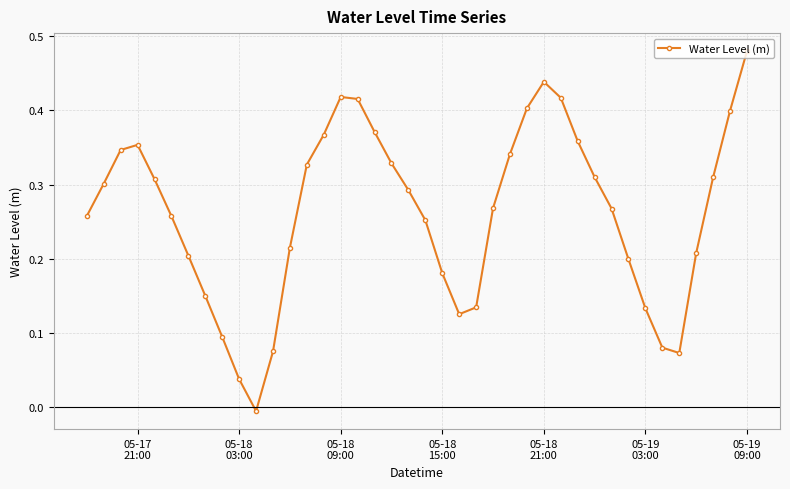

How many interior local valleys (lower than both neighbors) does the data have?

3